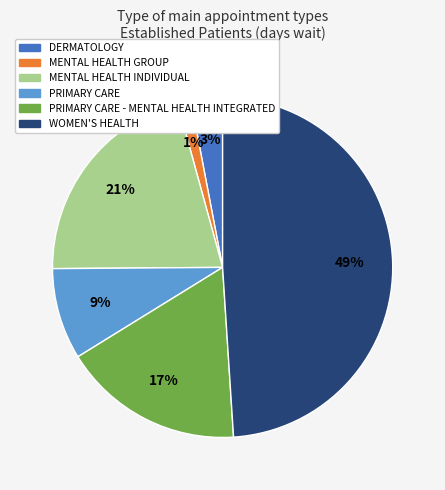

Is there a majority slice in this chart?

No